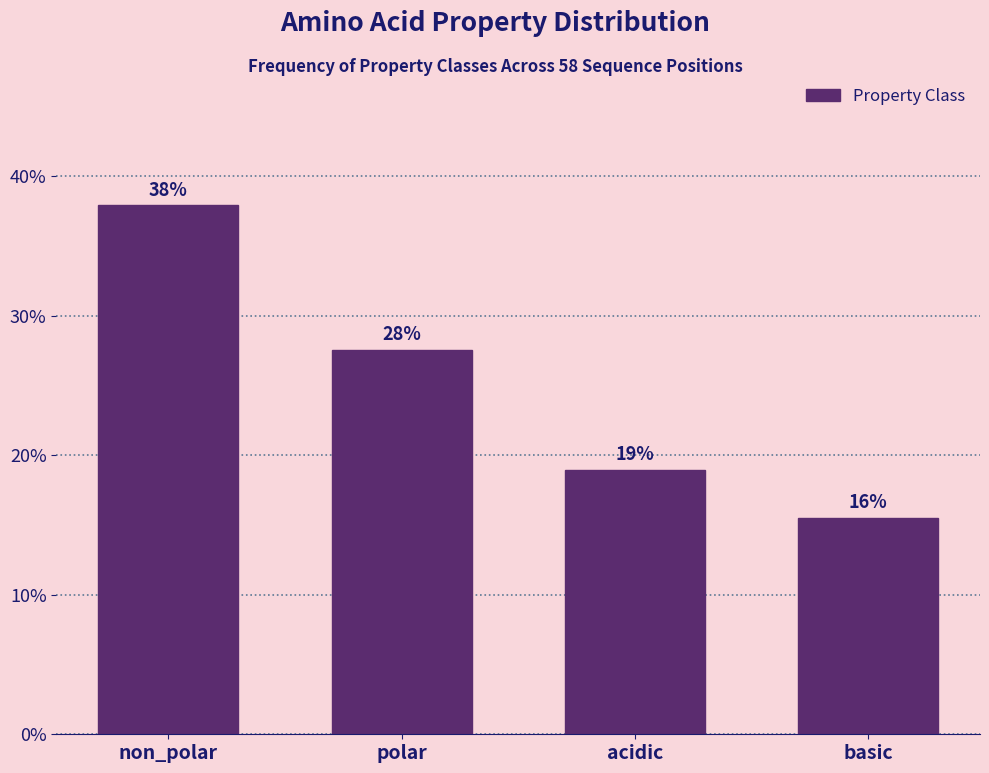

List the labels in order of value, largest first.

non_polar, polar, acidic, basic